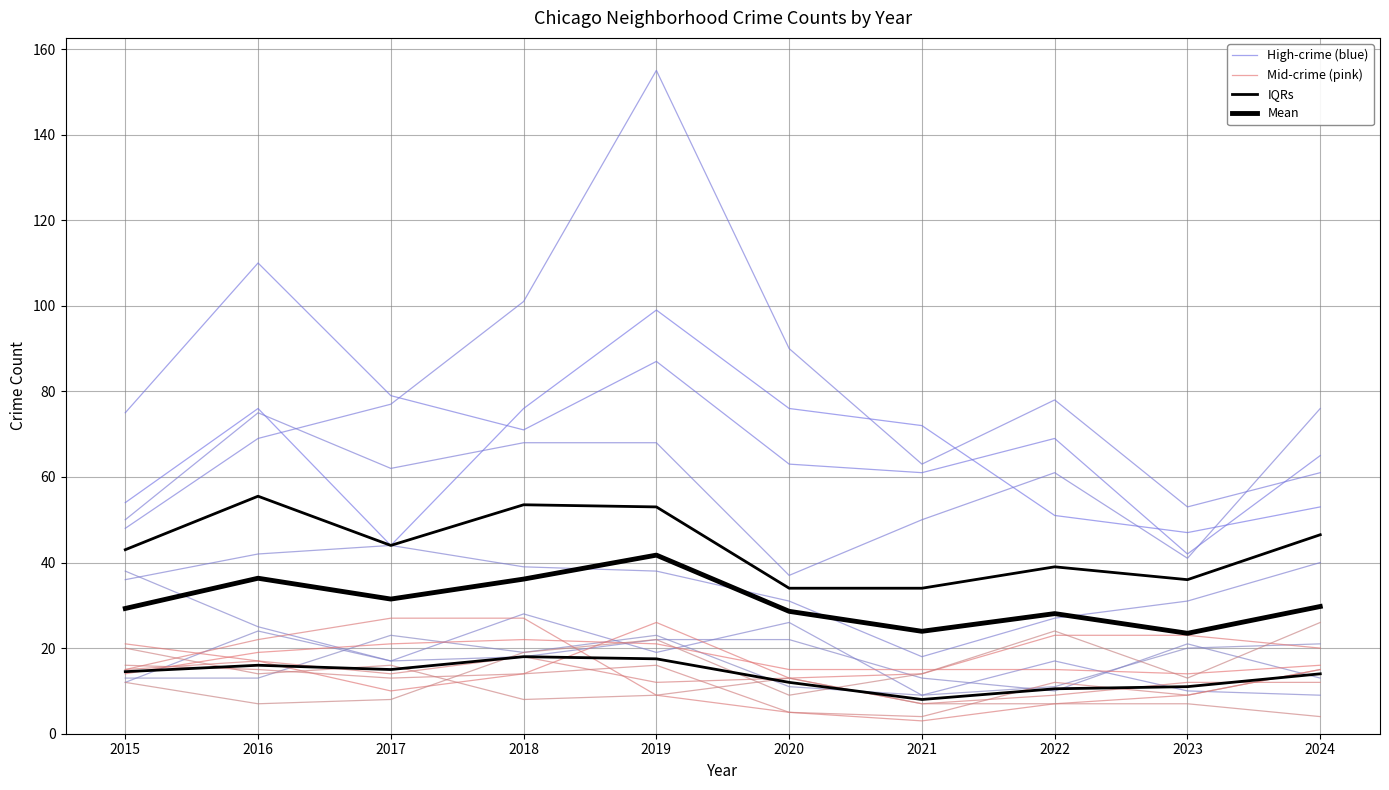

Rank the categories by IQRs value from highest to lowest.

2018, 2019, 2016, 2017, 2015, 2024, 2020, 2023, 2022, 2021